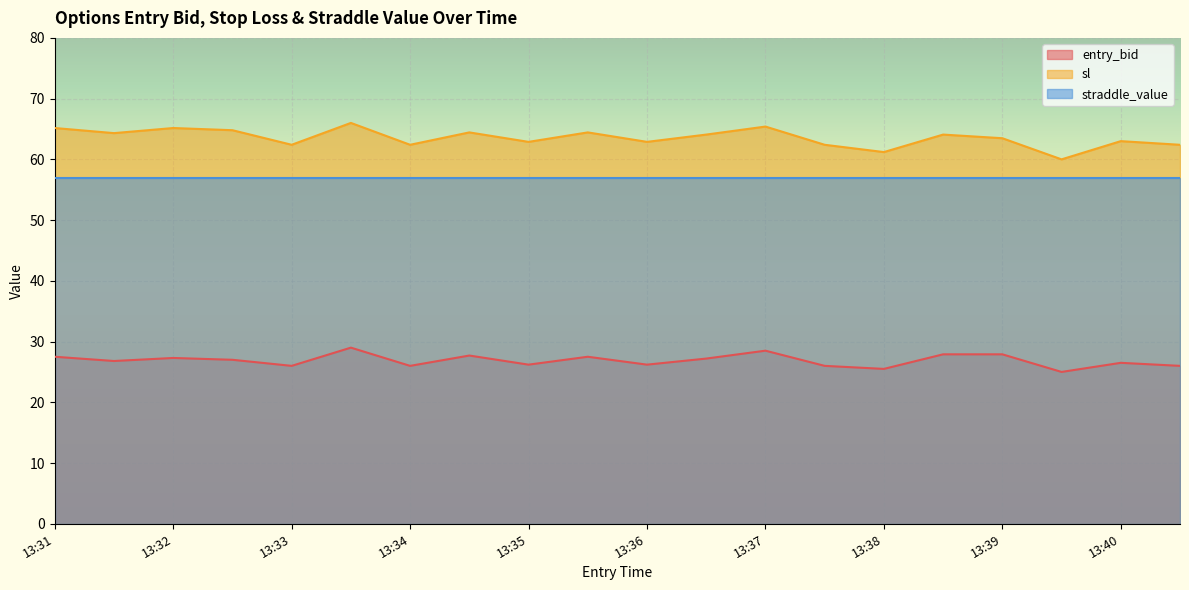

What is the average value of the sl series?

63.5